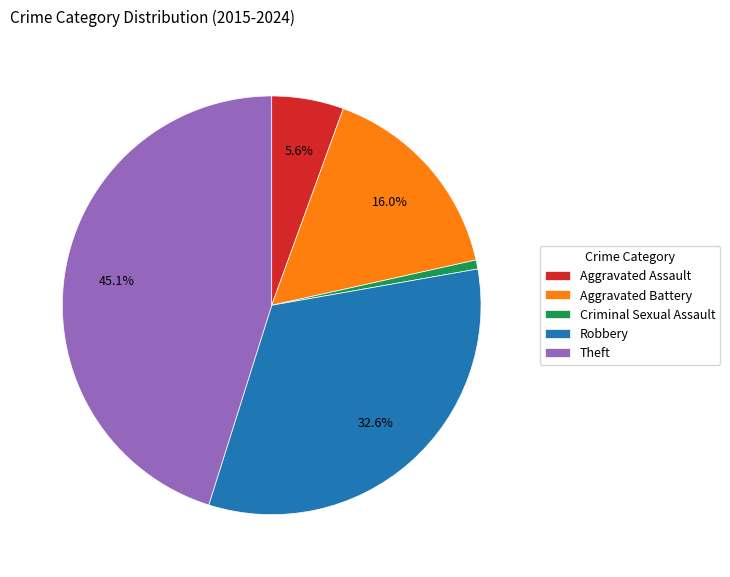

Which slice is the smallest?

Criminal Sexual Assault